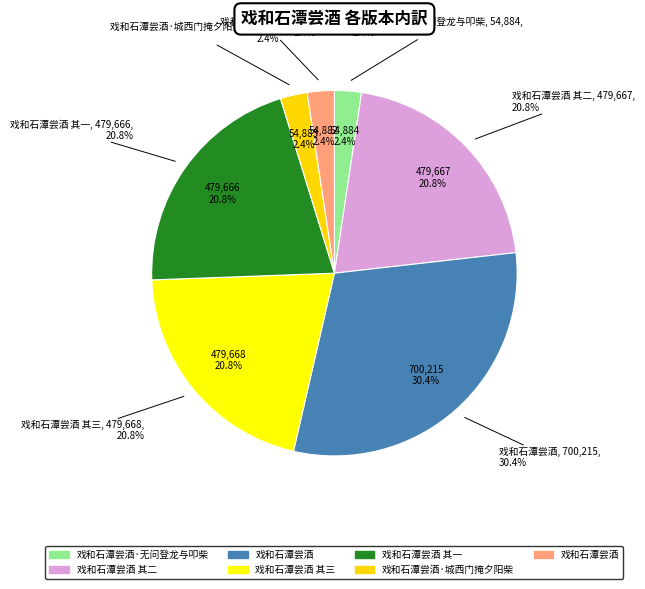

How many slices are in this pie chart?

7